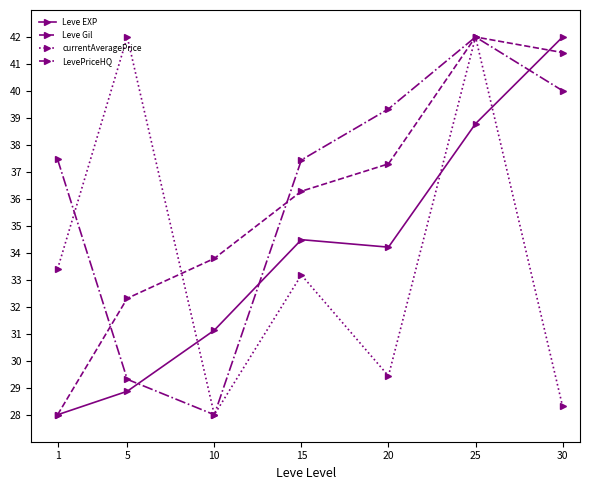

Rank the series at 20 from lowest to highest value.

currentAveragePrice, Leve EXP, Leve Gil, LevePriceHQ